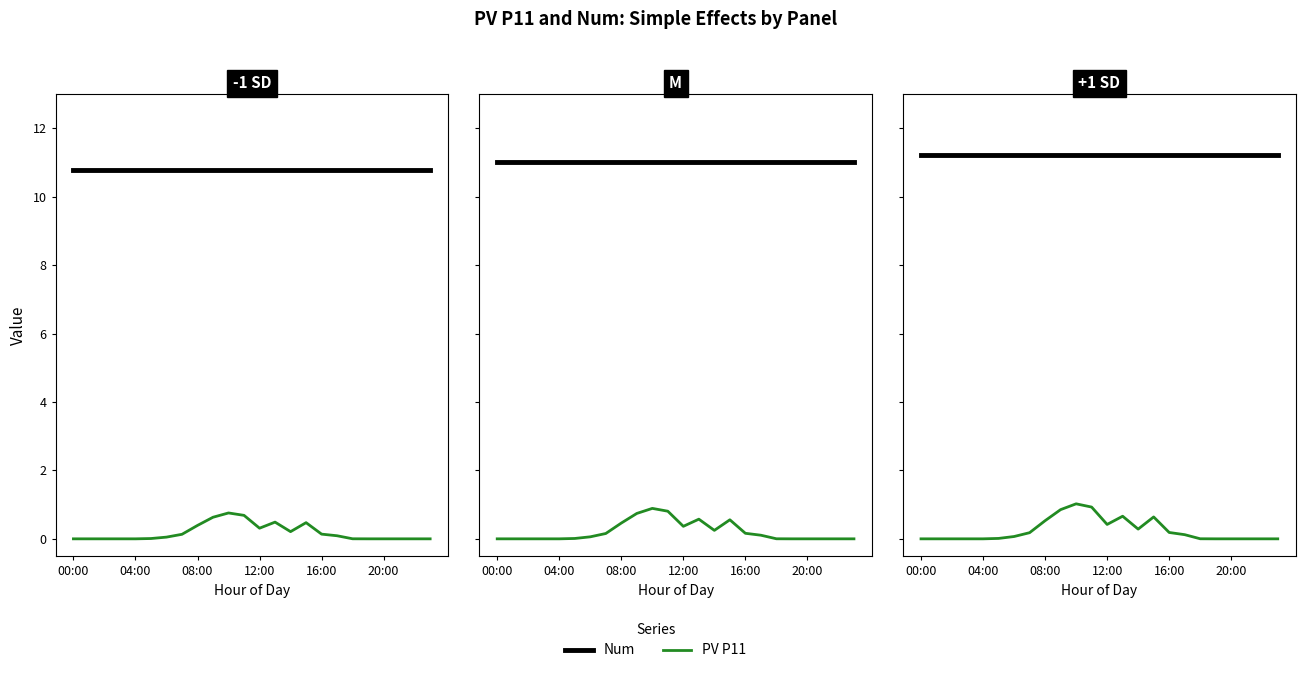

Which has a higher value, 9 or 20:00?

9